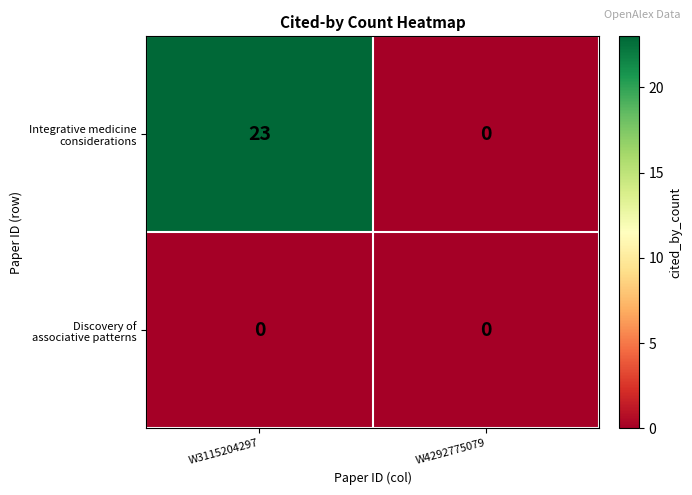

Which label corresponds to the largest value in the chart?

W3115204297